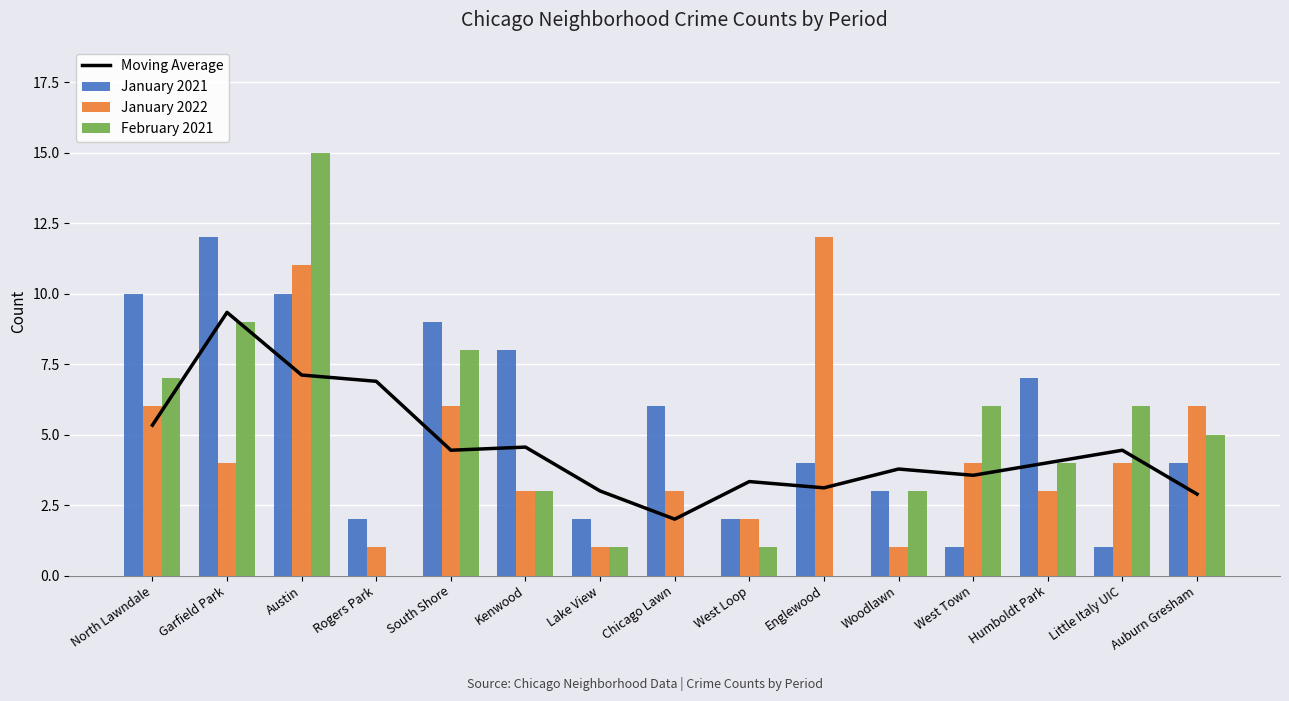

Which has a higher value, Lake View or West Loop?

West Loop